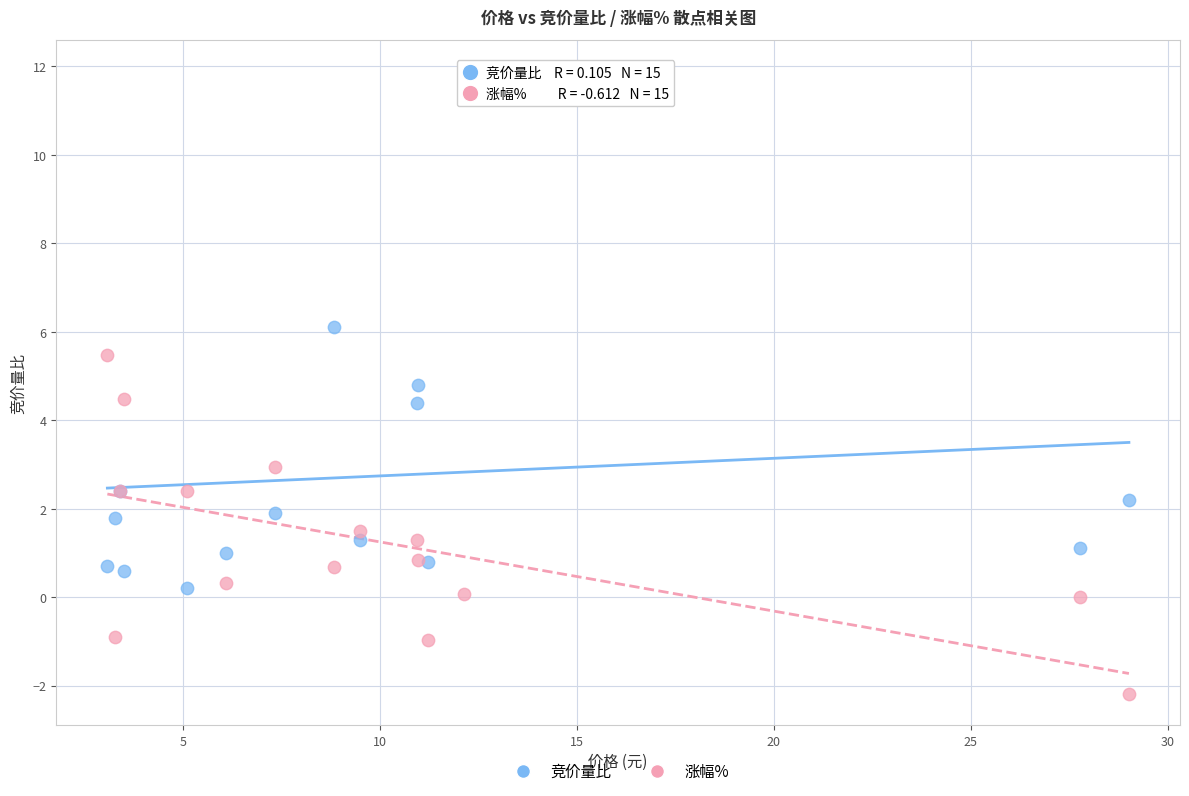

Which series contains the lowest Y value?

涨幅%